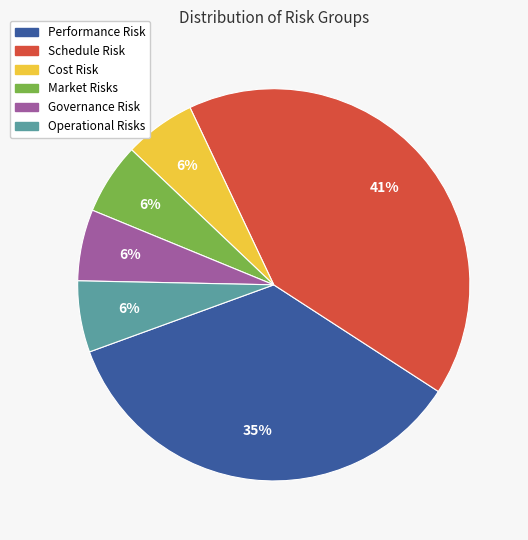

Is the sum of Governance Risk and Performance Risk greater than half?

No